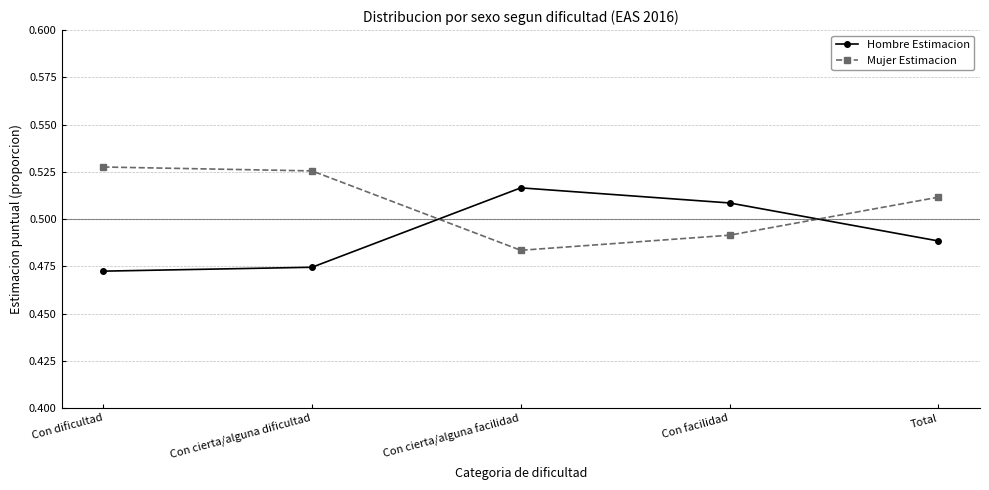

List the series in order of their overall mean, highest first.

Mujer Estimacion, Hombre Estimacion